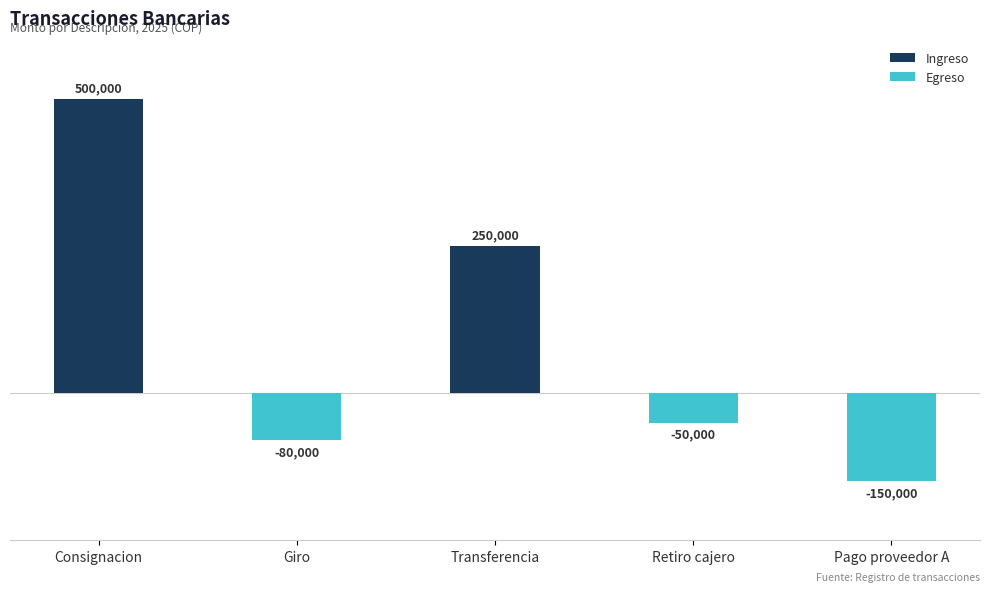

What is the label of the 1st bar from the left?

Consignacion